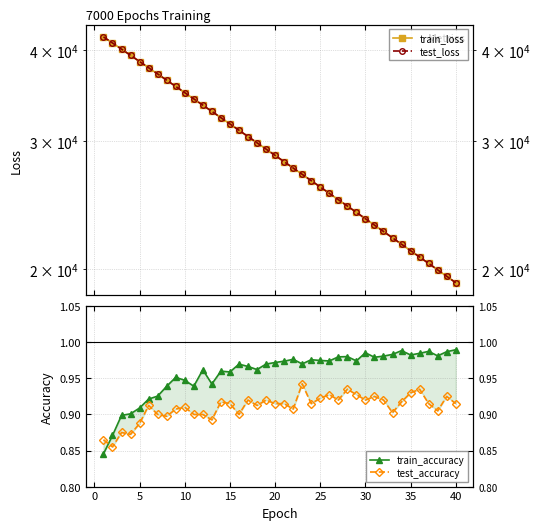

What is the average value of the train_loss series?

29083.8